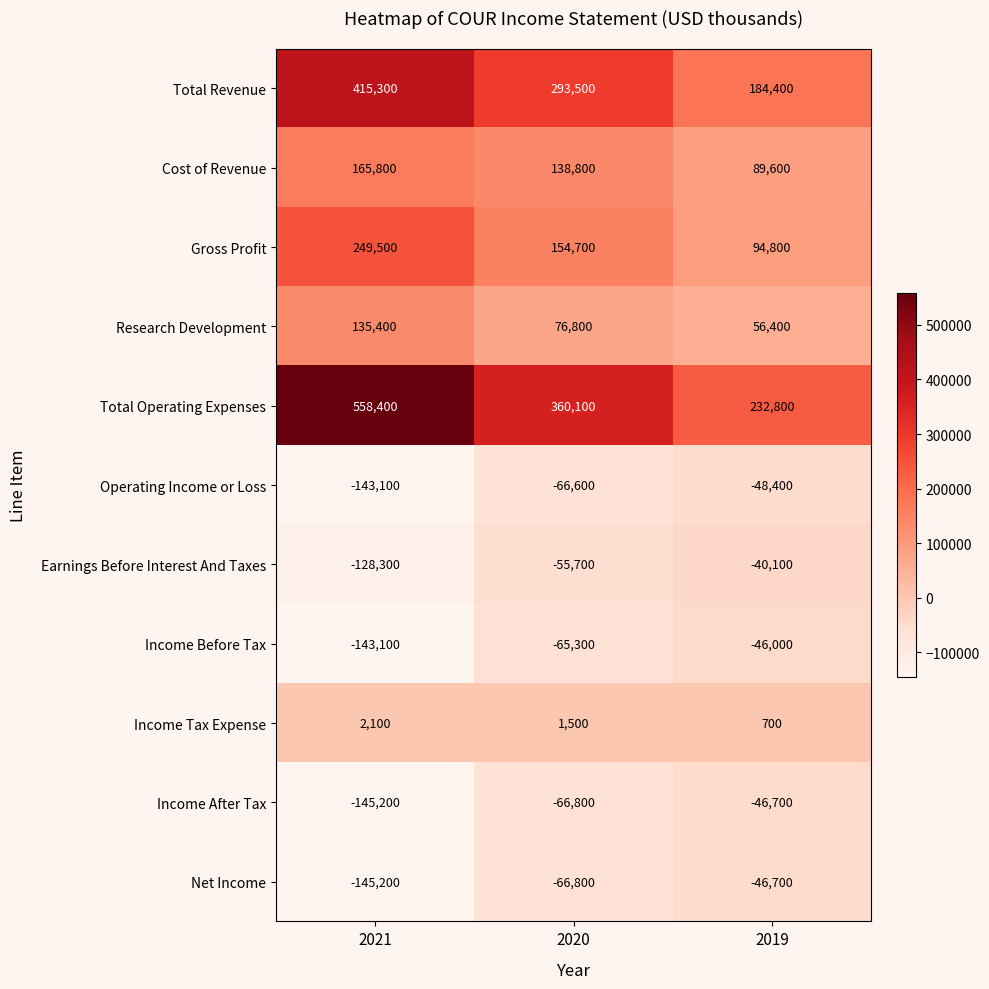

Which category has the lowest value in the Income Before Tax series?

2021